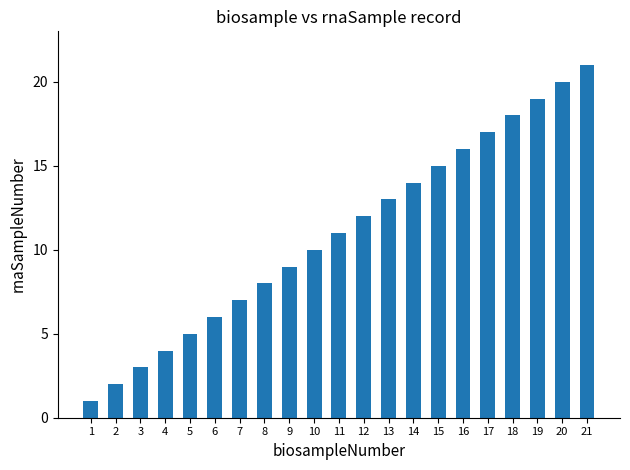

Which label corresponds to the largest value in the chart?

21